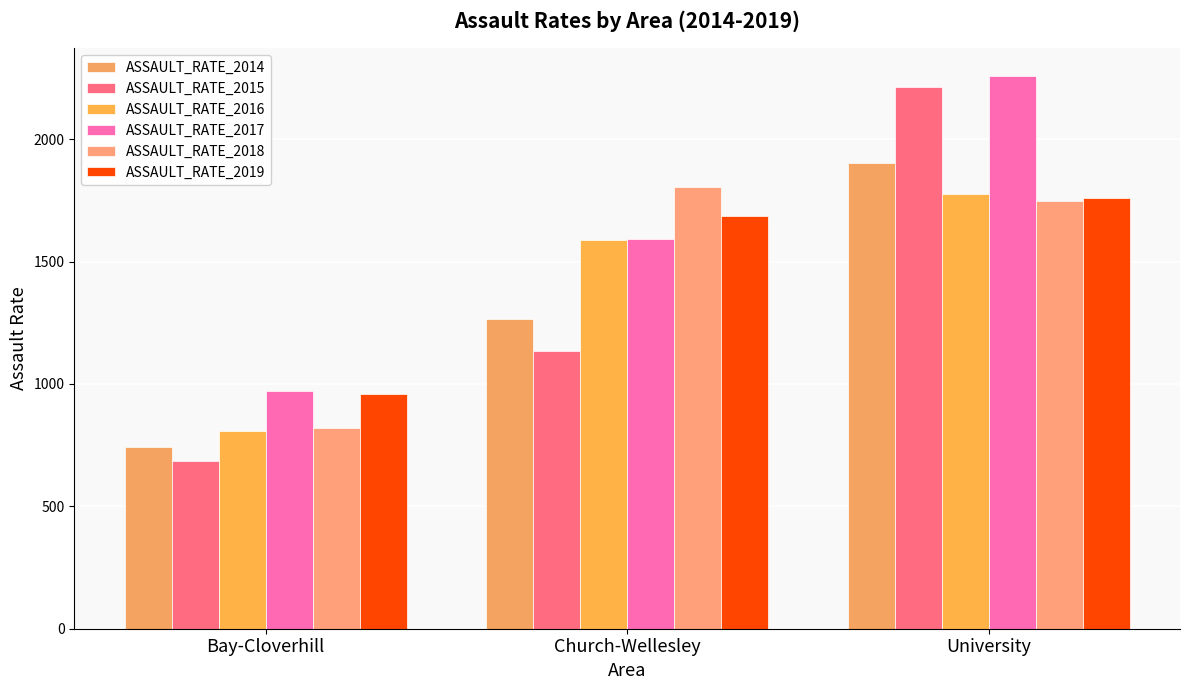

What is the label of the 1st bar from the left?

Bay-Cloverhill